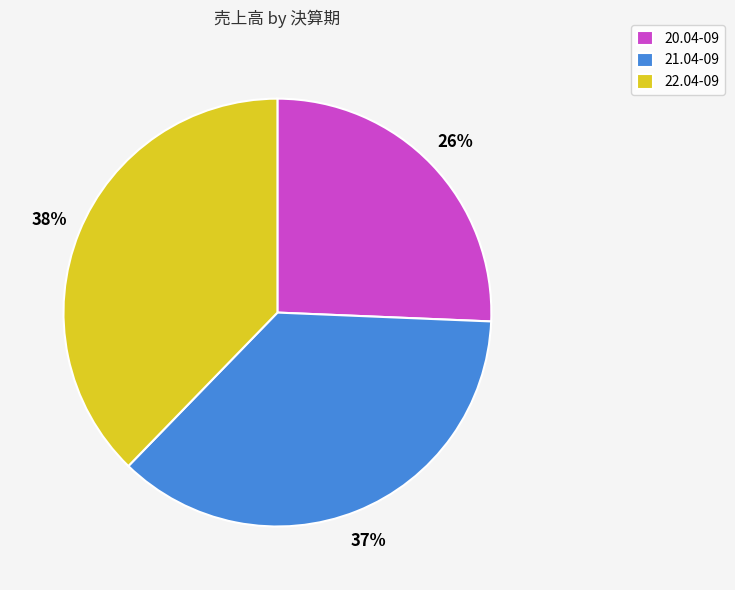

What is the ratio of the value at 20.04-09 to the value at 21.04-09?

0.7